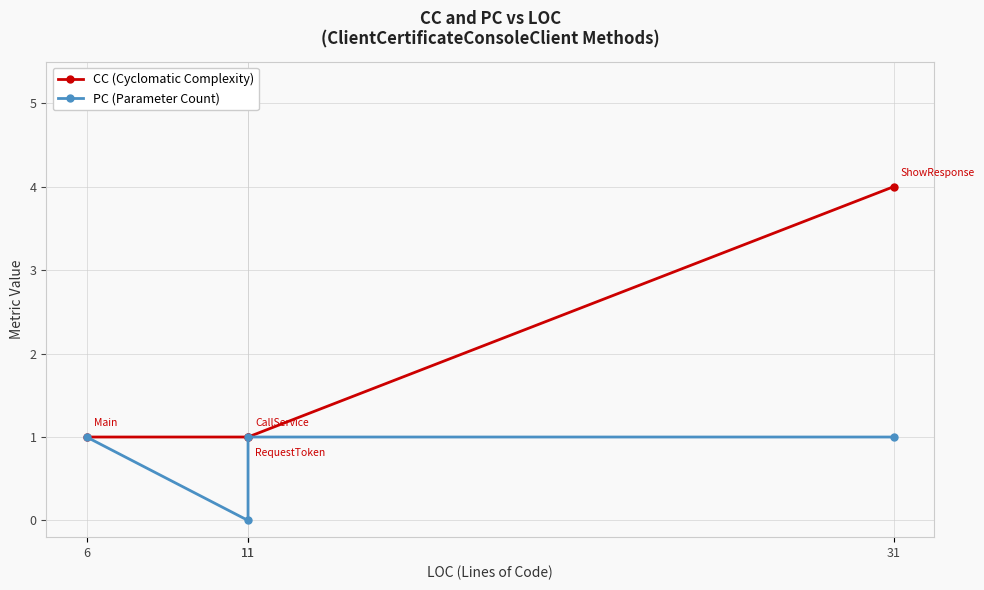

How many CC (Cyclomatic Complexity) values are between 1 and 4?

4